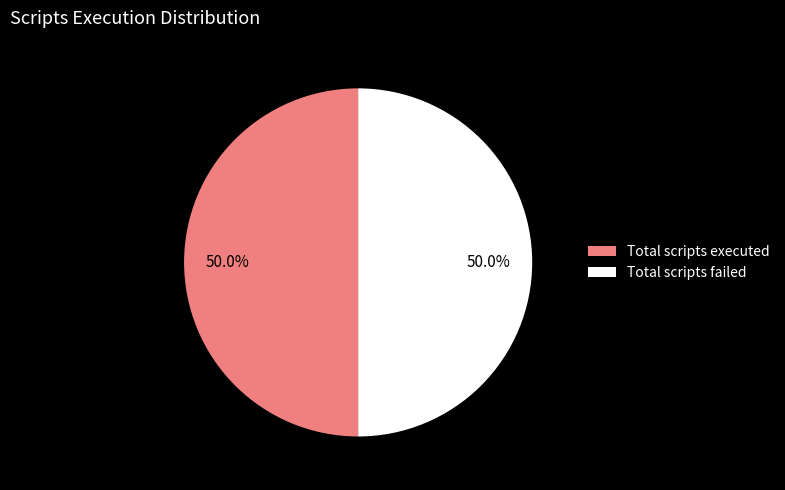

Approximately how many times larger is the value at Total scripts executed compared to Total scripts failed?

1.0